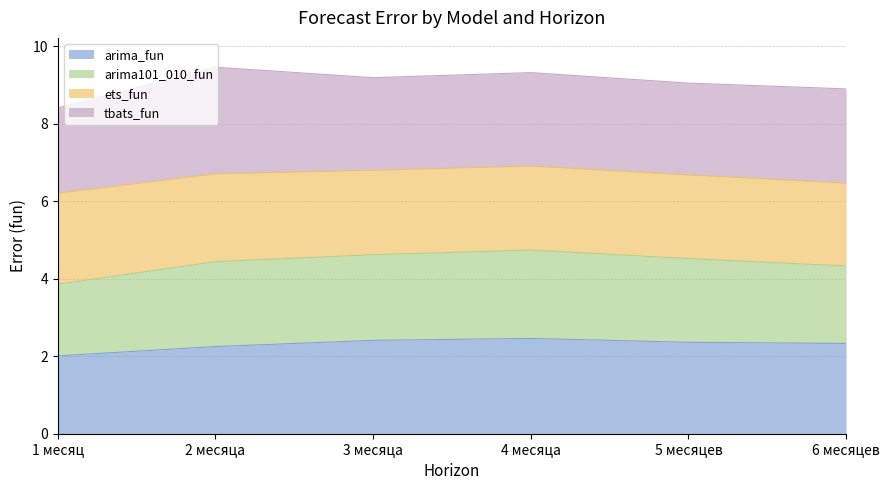

True or false: arima101_010_fun has more than 1 interior local peaks.

False